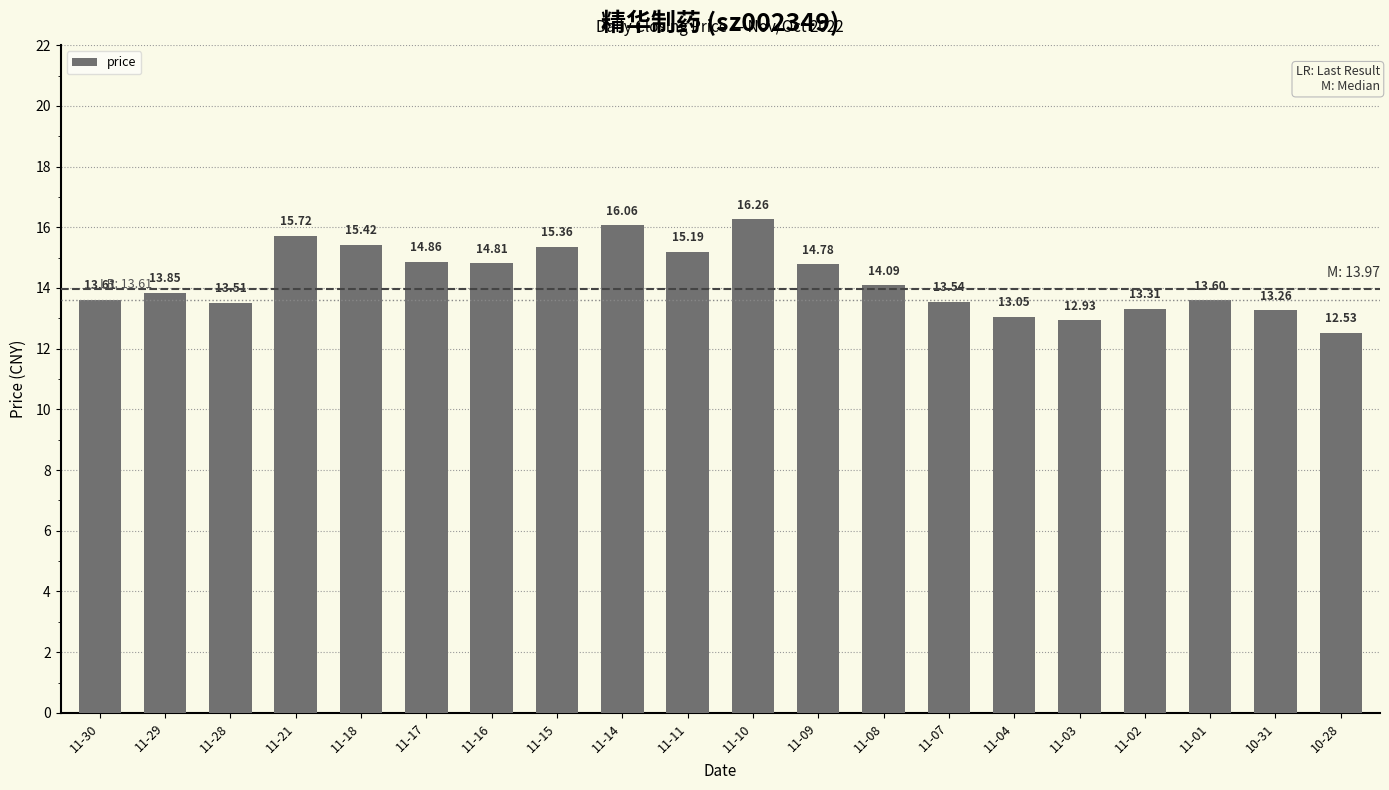

Does the chart contain stacked bars?

No